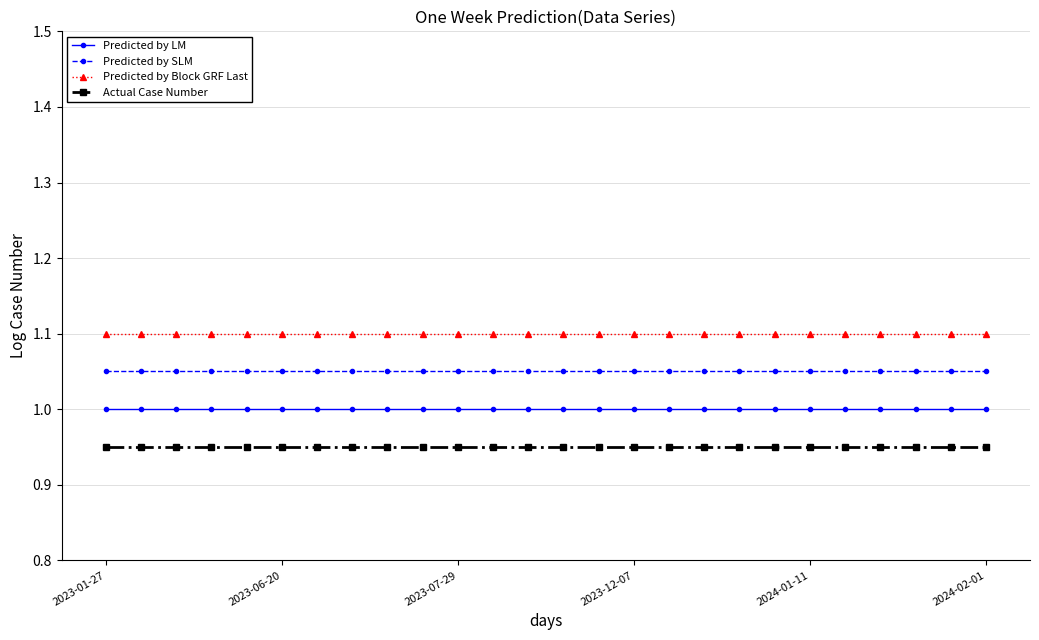

List the series in order of their peak value, highest first.

Predicted by Block GRF Last, Predicted by SLM, Predicted by LM, Actual Case Number